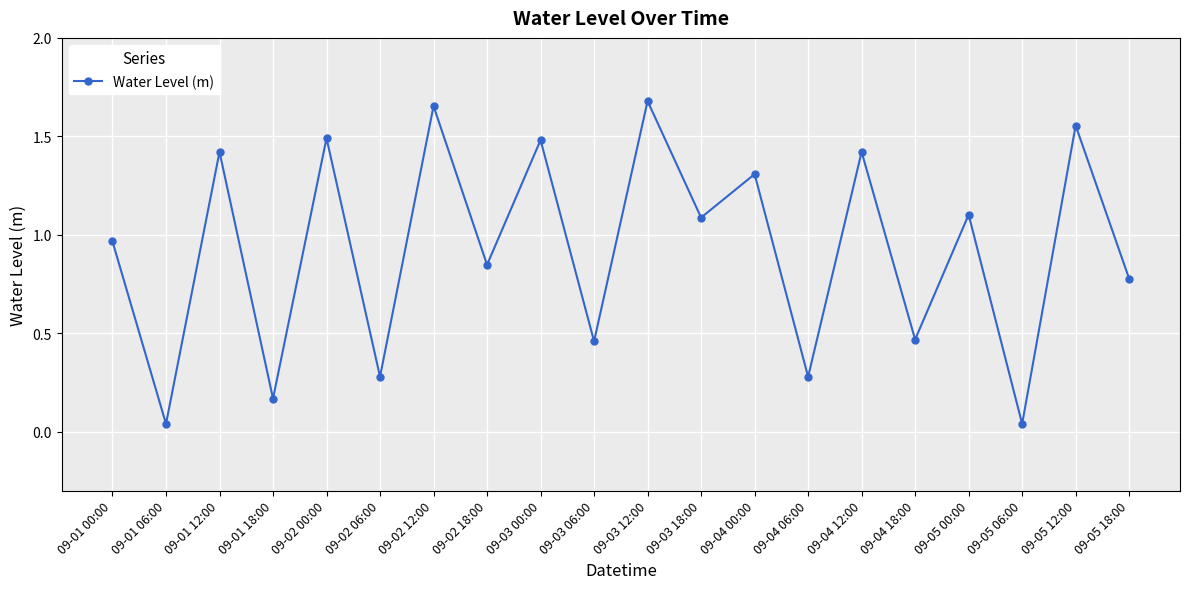

What is the change in value from 09-04 06:00 to 09-05 18:00?

+0.5